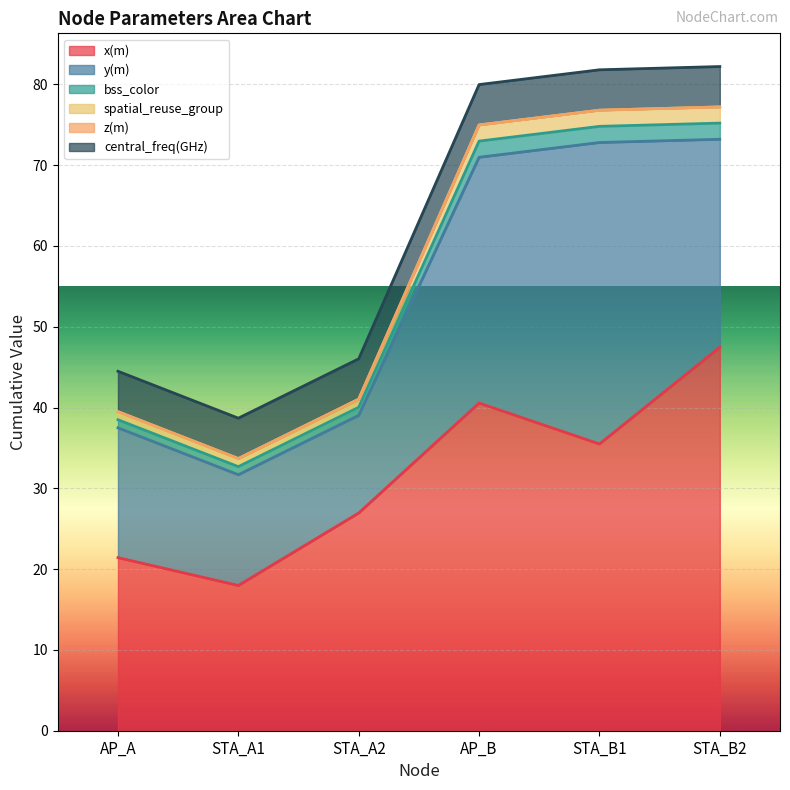

What is the difference between the x(m) values at STA_A1 and AP_B?

22.6